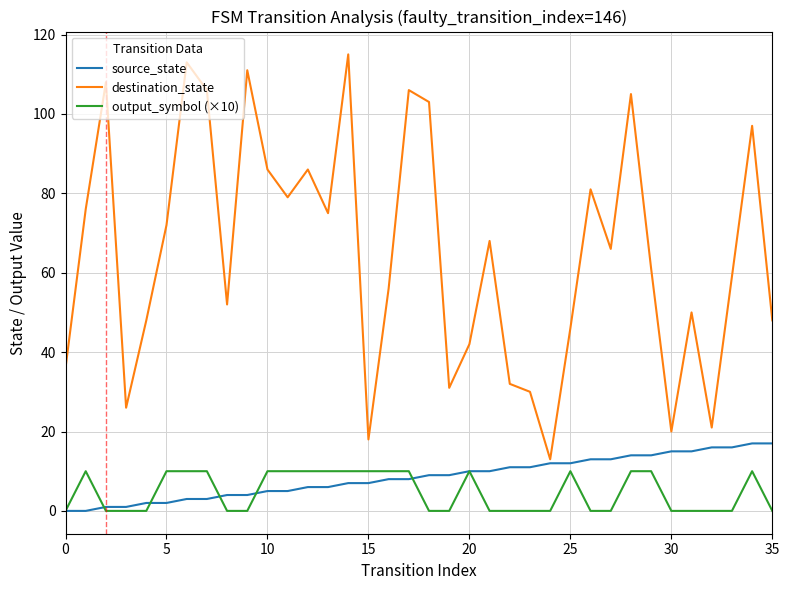

What is the difference between the second highest and second lowest values in the output_symbol (×10) series?

10